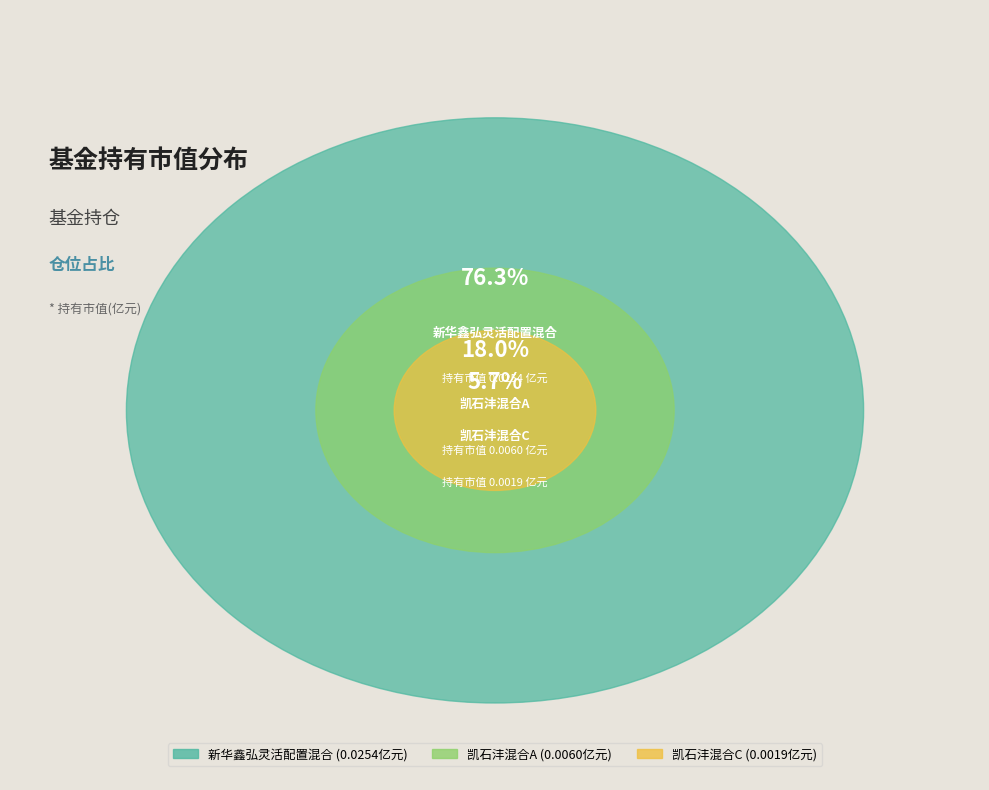

Rank the categories by value from lowest to highest.

凯石沣混合C, 凯石沣混合A, 新华鑫弘灵活配置混合